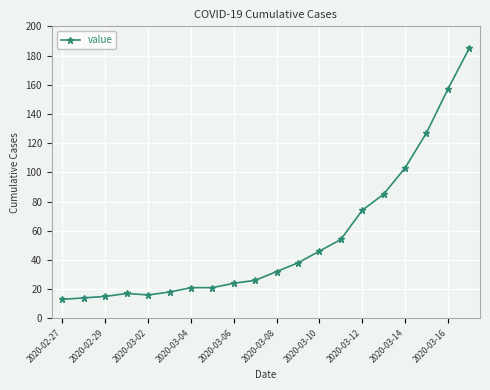

What is the greatest value displayed?

185